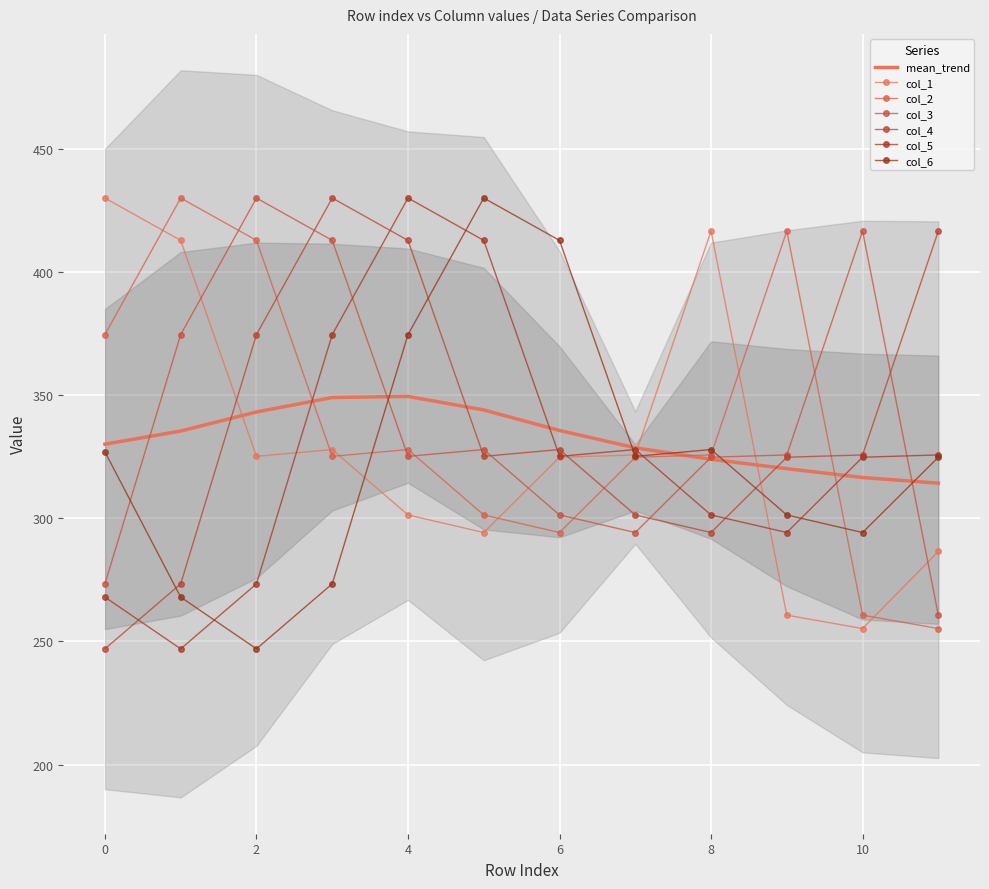

In col_1, how many points are lower than both neighbors (excluding endpoints)?

3